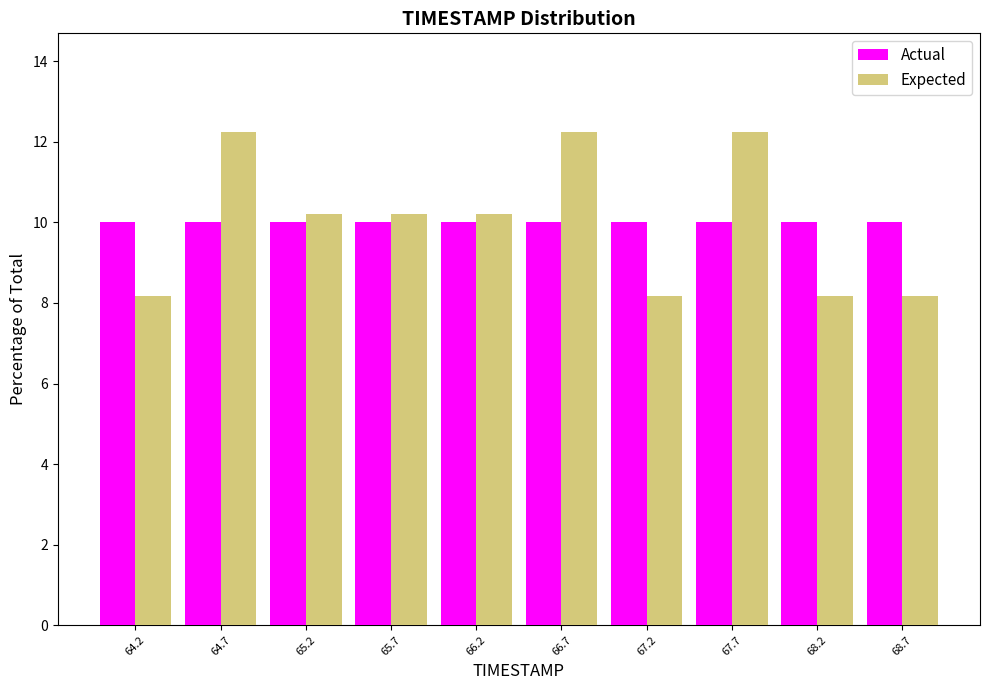

What is the height of the Actual bar covering 67.90 to 68.40 on the x-axis? Neither the bar edges nor the heights are printed on the chart, so give them approximately, as read against the axes.

10.0